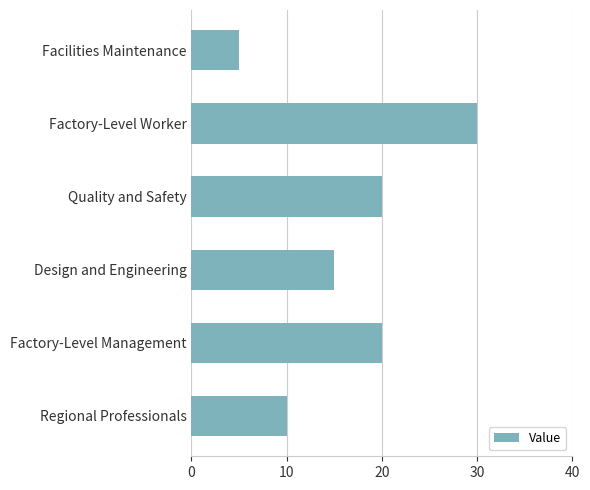

Count the number of data series in this chart.

1